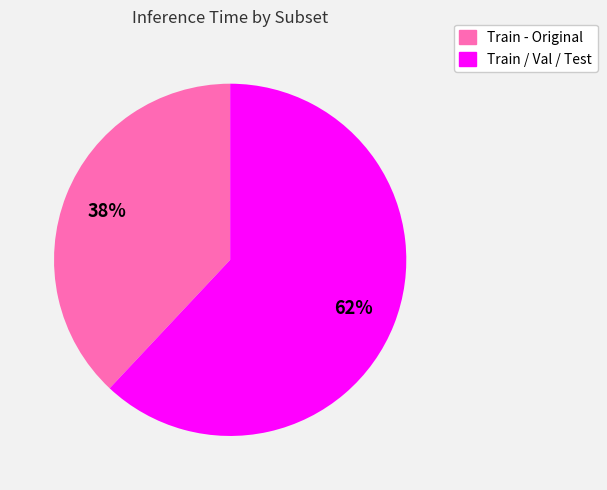

Which category has the biggest portion of the pie?

Train / Val / Test